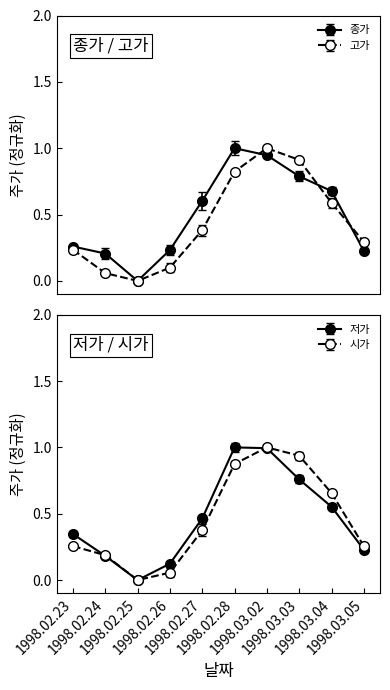

What is the difference between the 종가 values at 1998.02.27 and 1998.03.04?

0.1